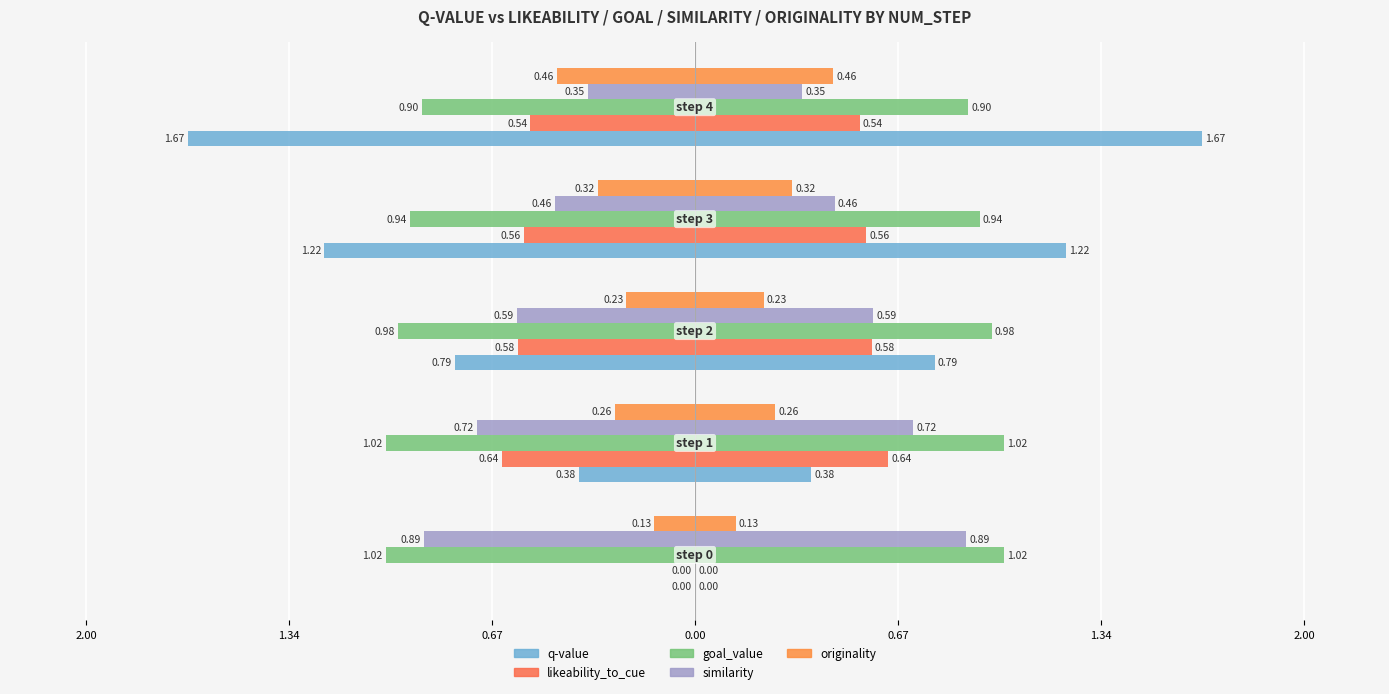

What is the difference between the similarity values at 2.00 and 0.67?

0.5